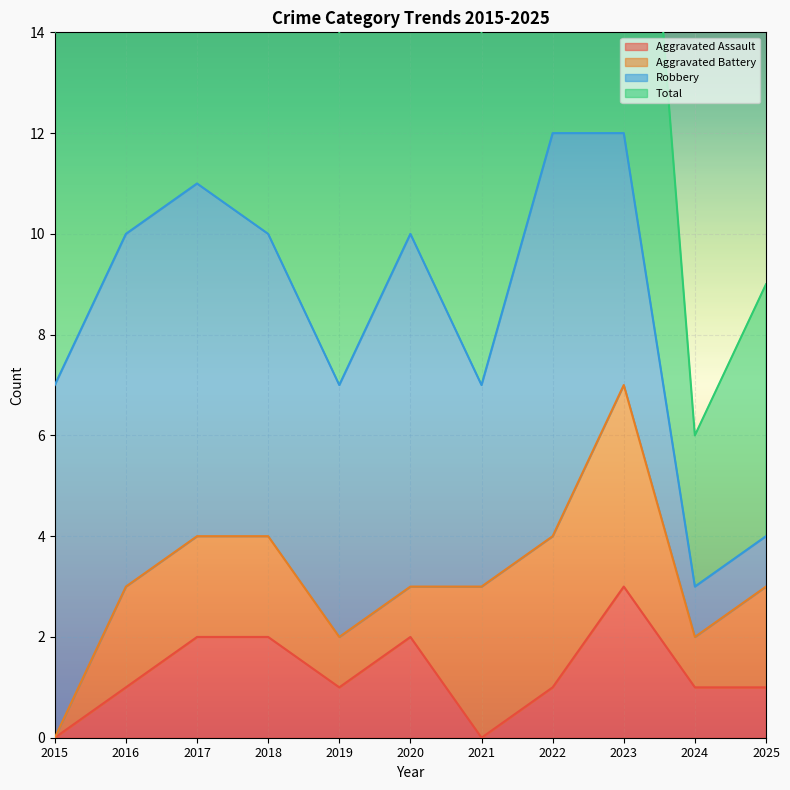

What is the sum of all Total values?

187